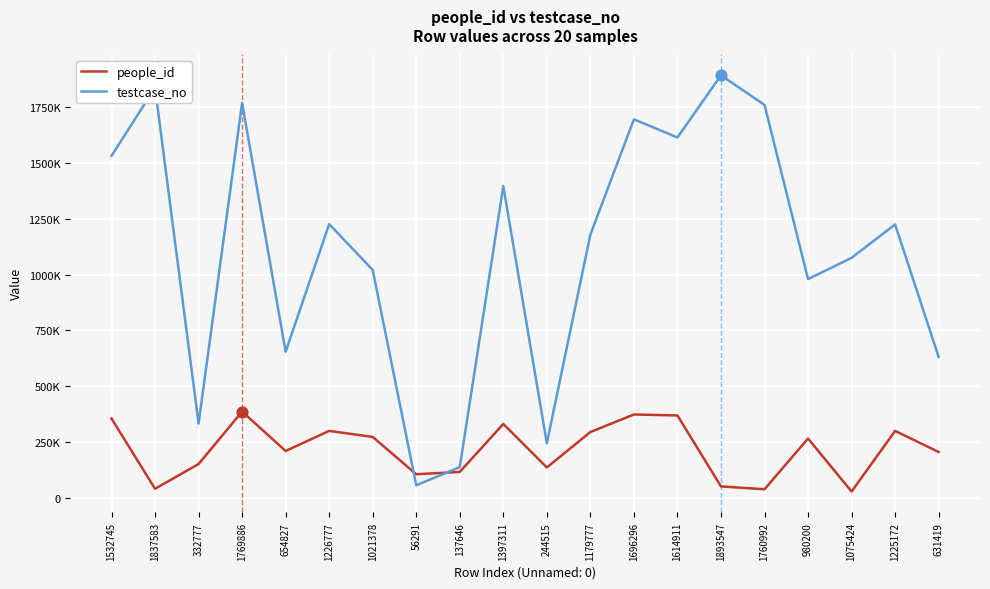

Is the value of testcase_no at 631419 greater than the value of people_id at 137646?

Yes